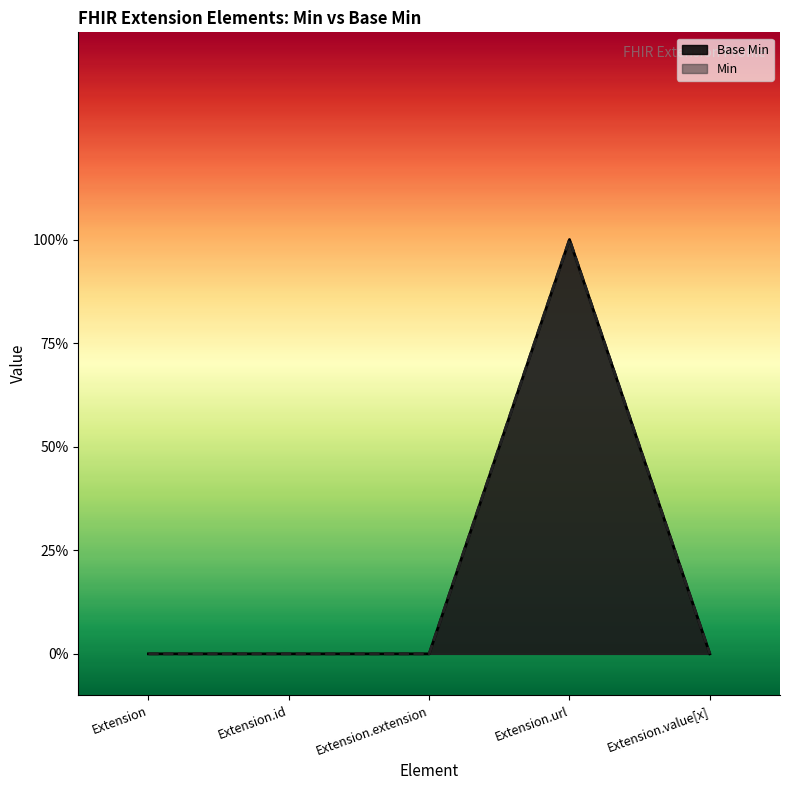

Count the values in the range 0 to 1.

5